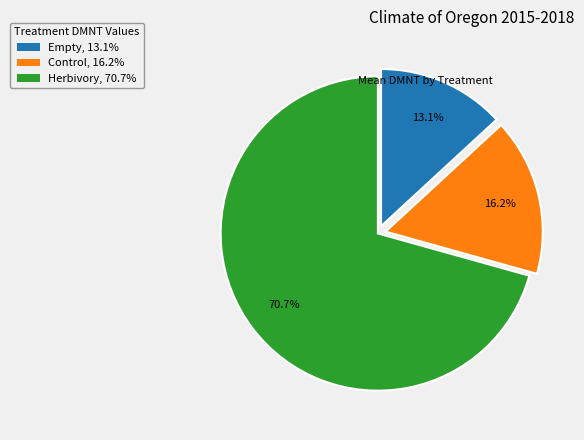

What is the majority slice?

Herbivory